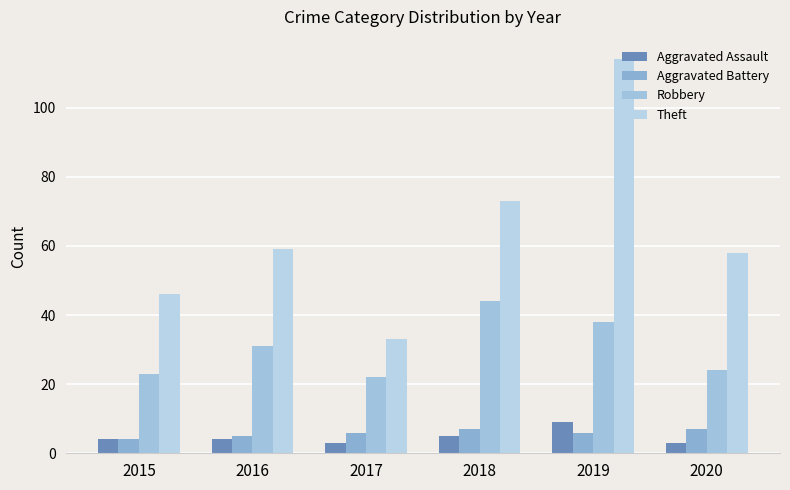

What is the difference between the maximum and minimum values in the Theft series?

81